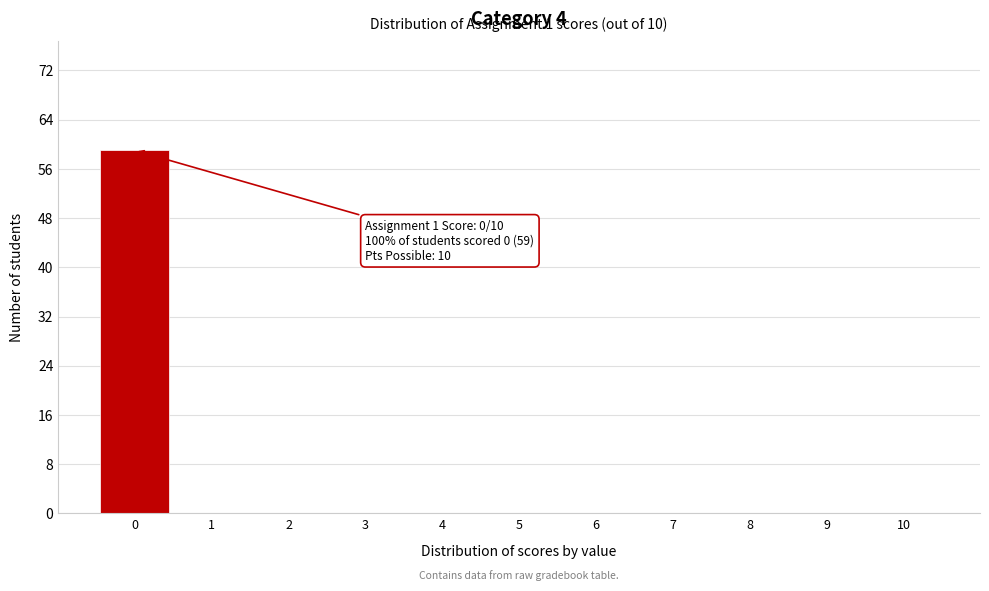

Reading right to left, extract all data points from this chart.

10=0	9=0	8=0	7=0	6=0	5=0	4=0	3=0	2=0	1=0	0=59